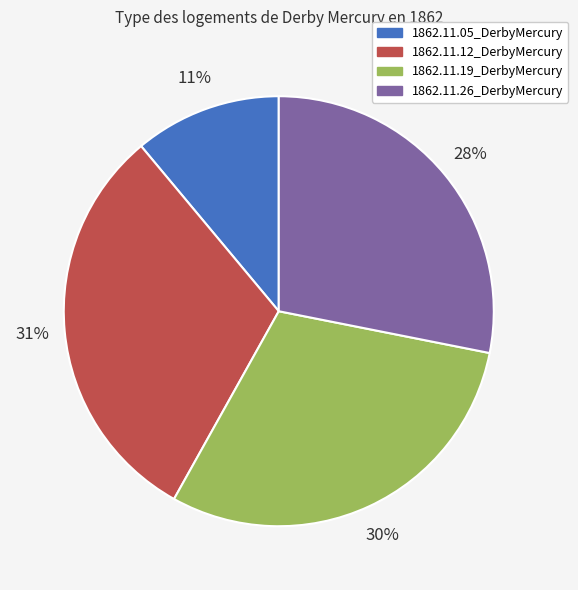

How many segments does this pie chart have?

4